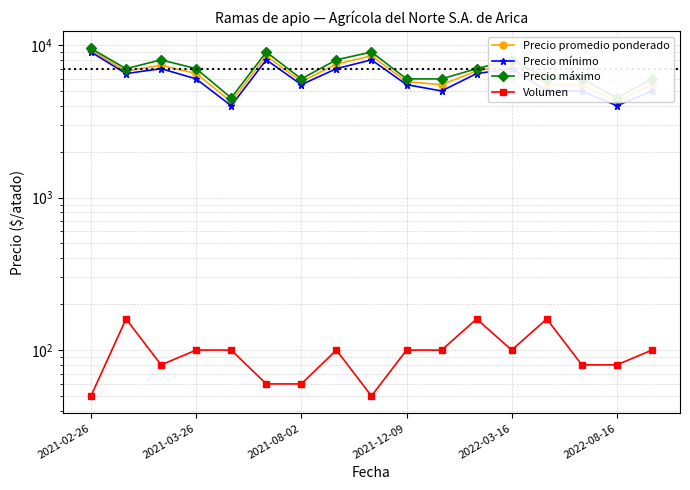

What is the difference between the second highest and minimum values in the Precio máximo series?

4500